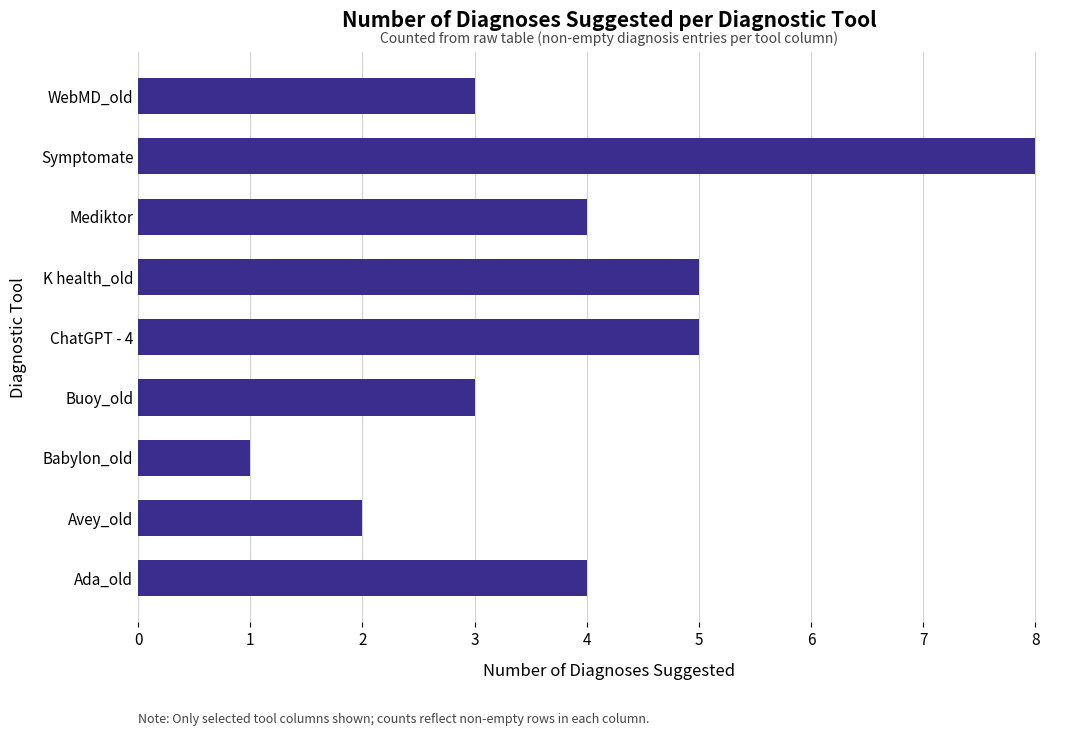

What value does the data have at WebMD_old?

3